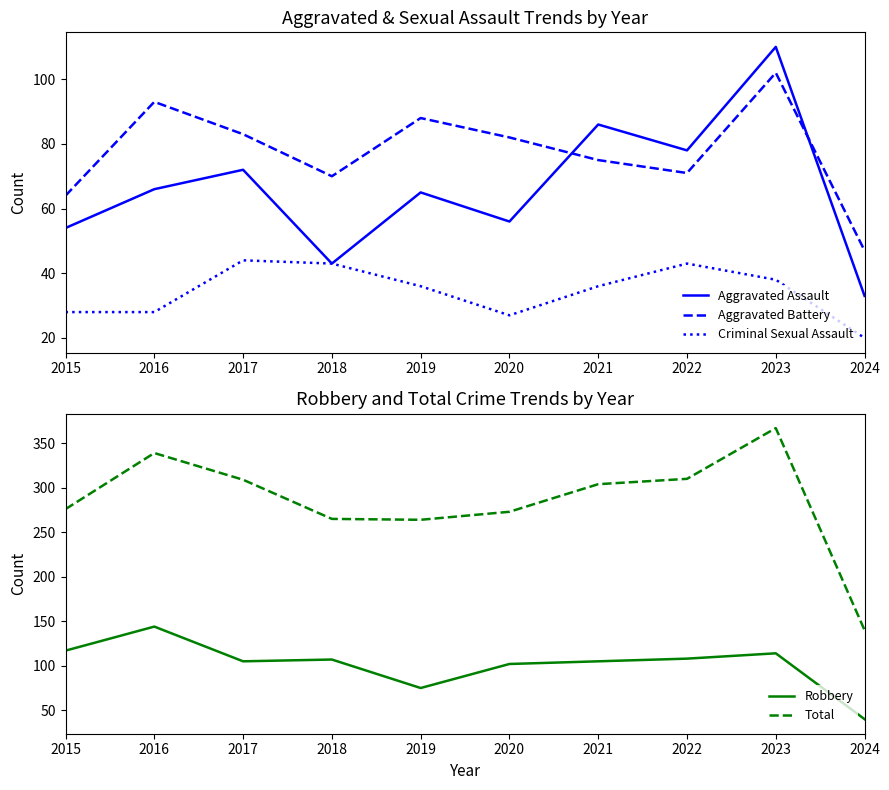

True or false: Aggravated Battery has a value of 26 at 2016.

False